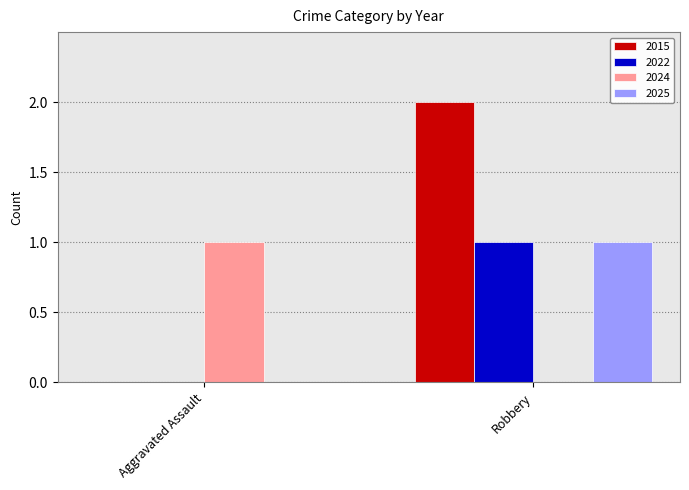

Which series has the widest spread of values?

2015